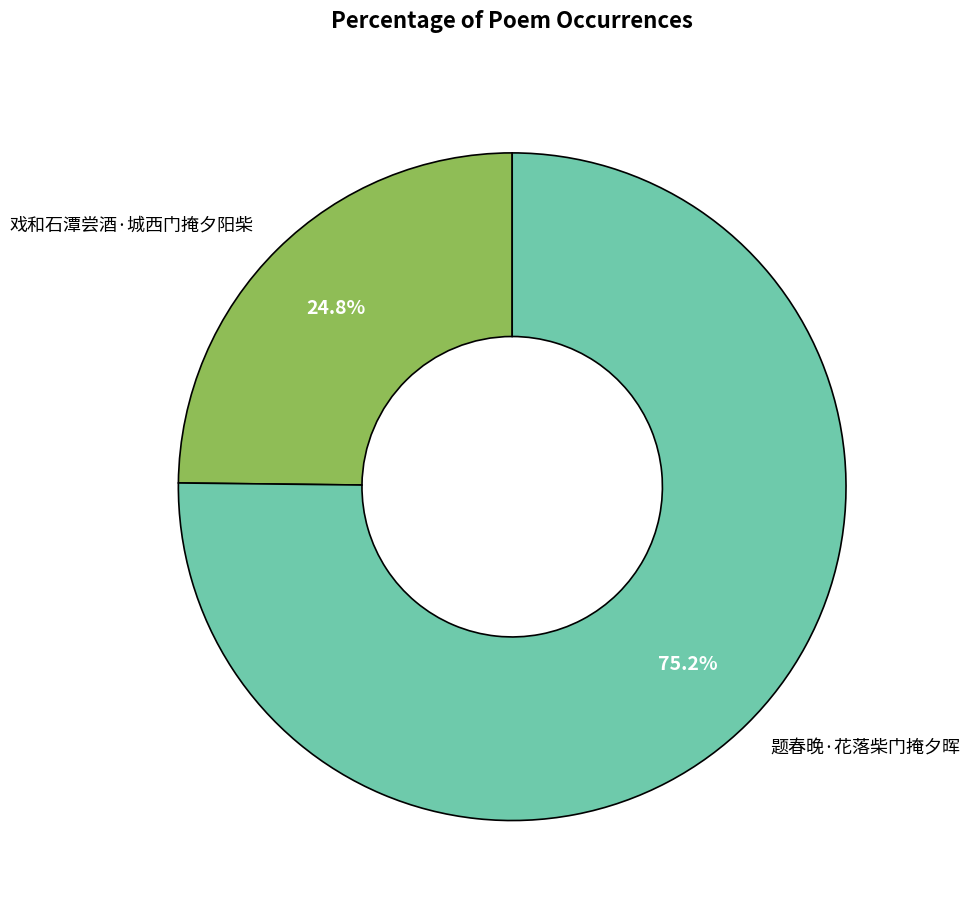

To the nearest percent, what is the average slice percentage?

50%